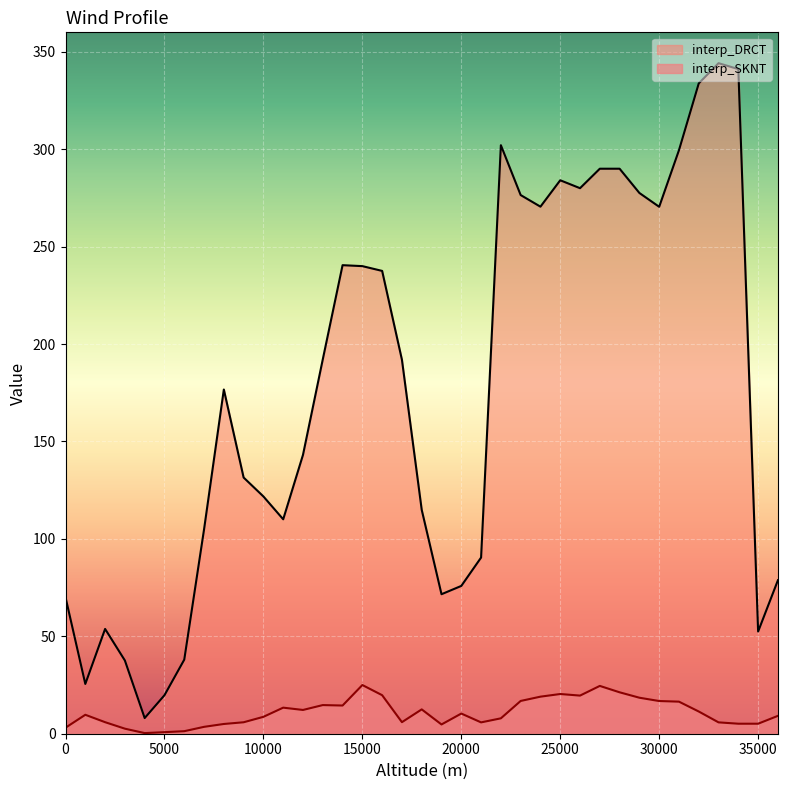

Which series has the largest total across all categories?

interp_DRCT